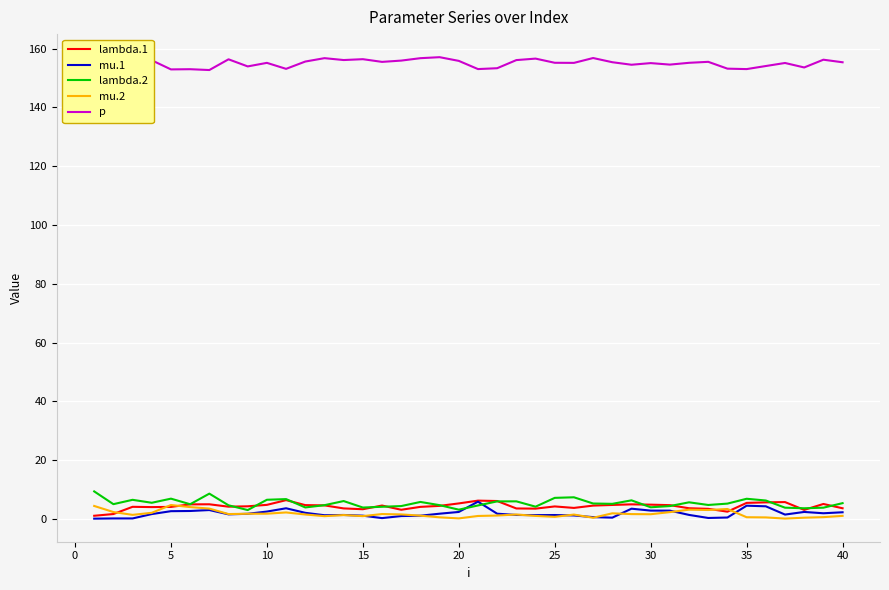

How many lines are shown in the chart?

5